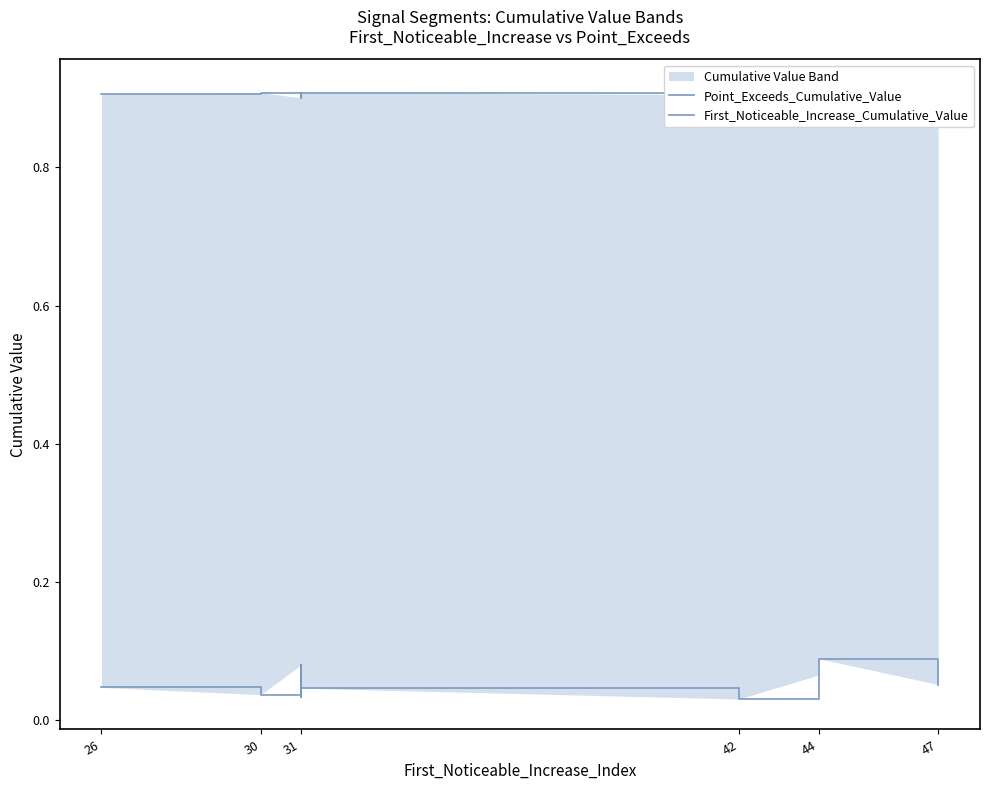

What is the greatest value displayed?

0.9